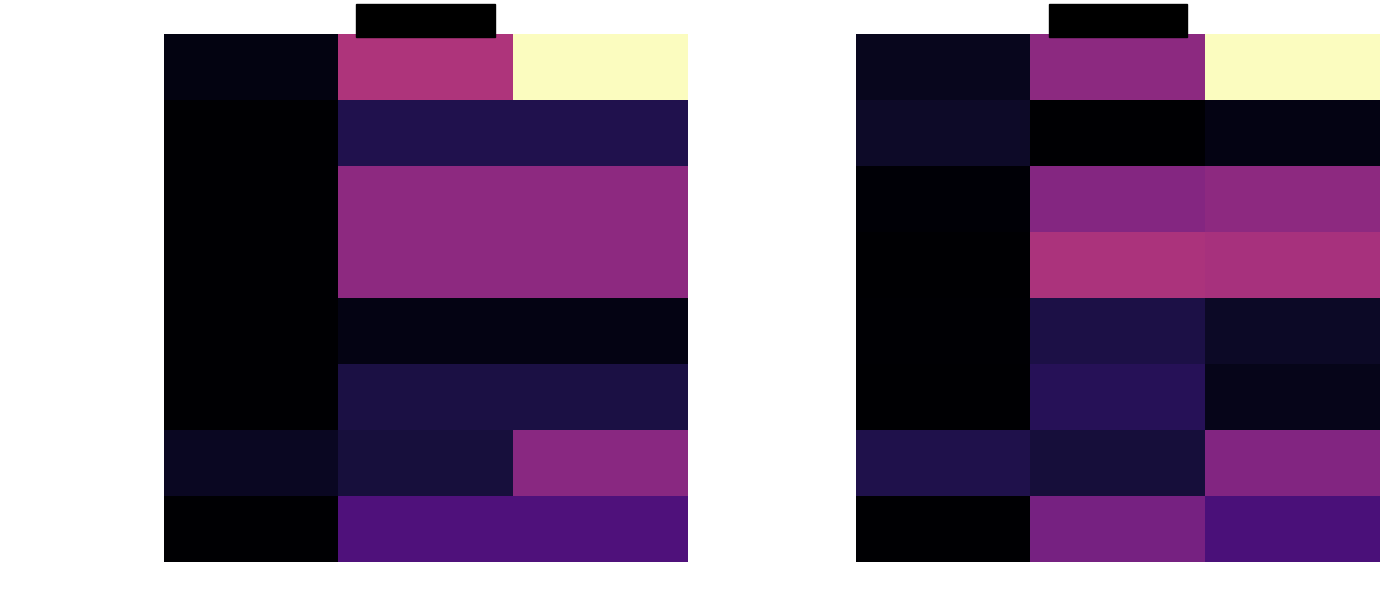

Rank the categories by Universal Pre-Punched Experime value from lowest to highest.

Price (each), Amount, Price (total)